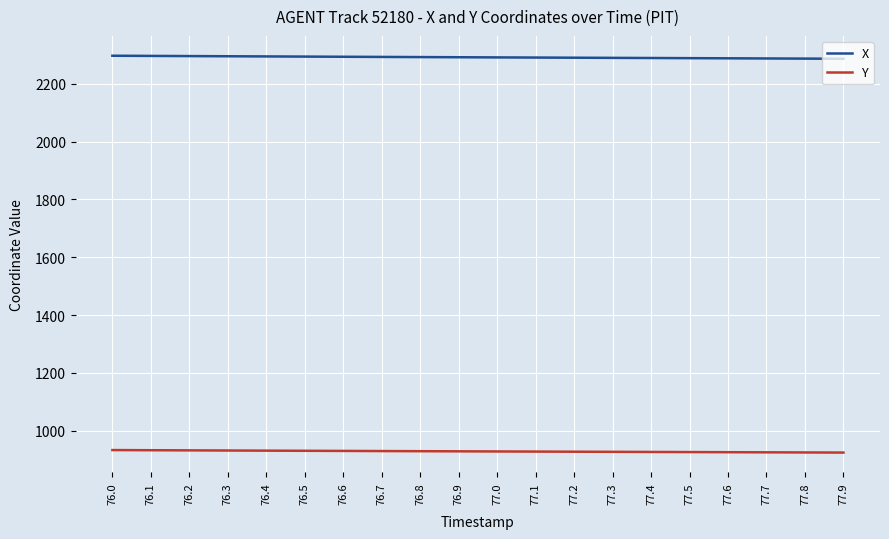

Does the chart have visible grid lines?

Yes